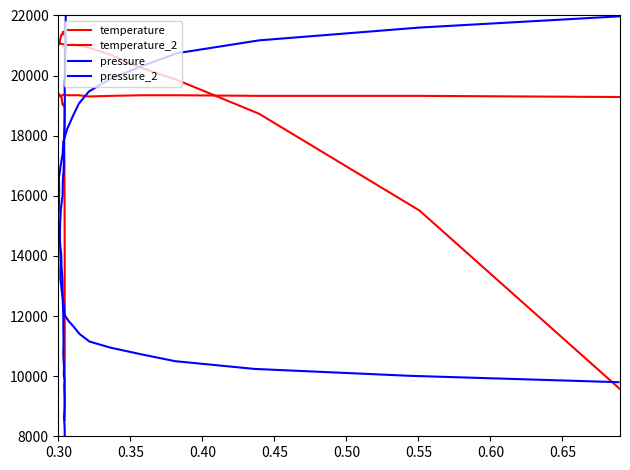

How many lines are shown in the chart?

4